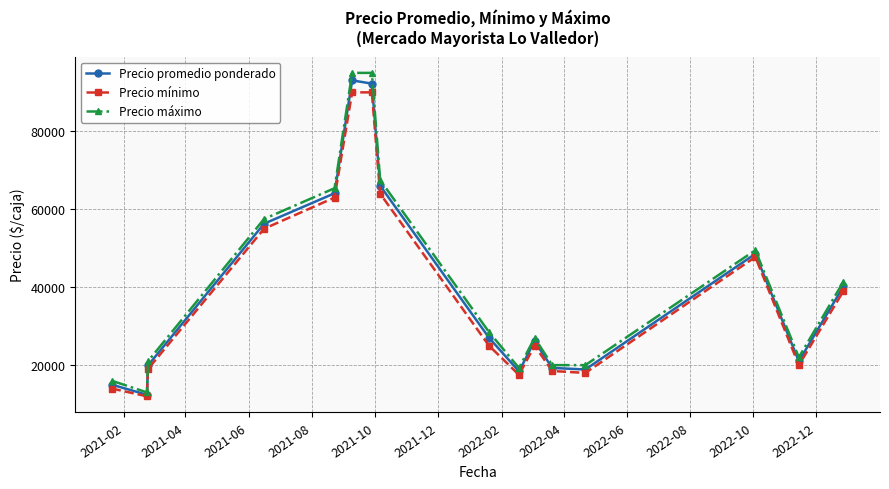

What is the value of the Precio máximo point at the 11th from the left?

27000.0